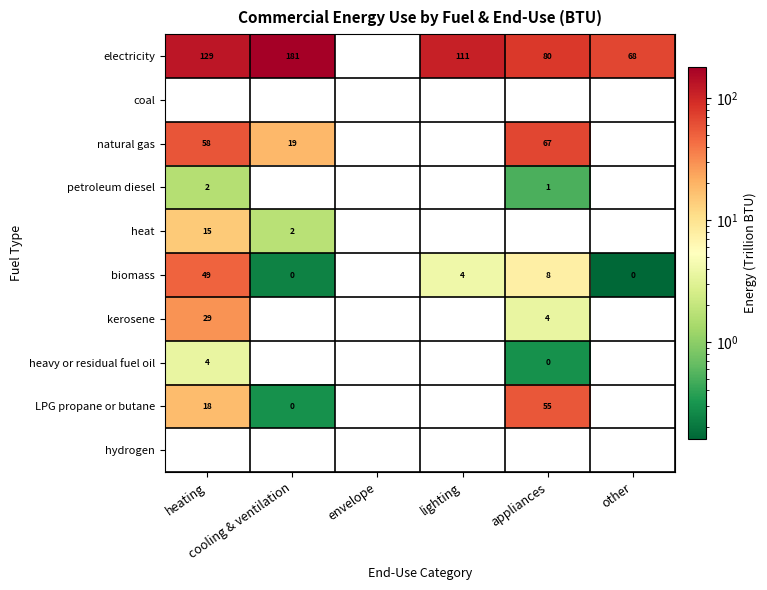

Is the value of biomass at cooling & ventilation greater than the value of natural gas at heating?

No